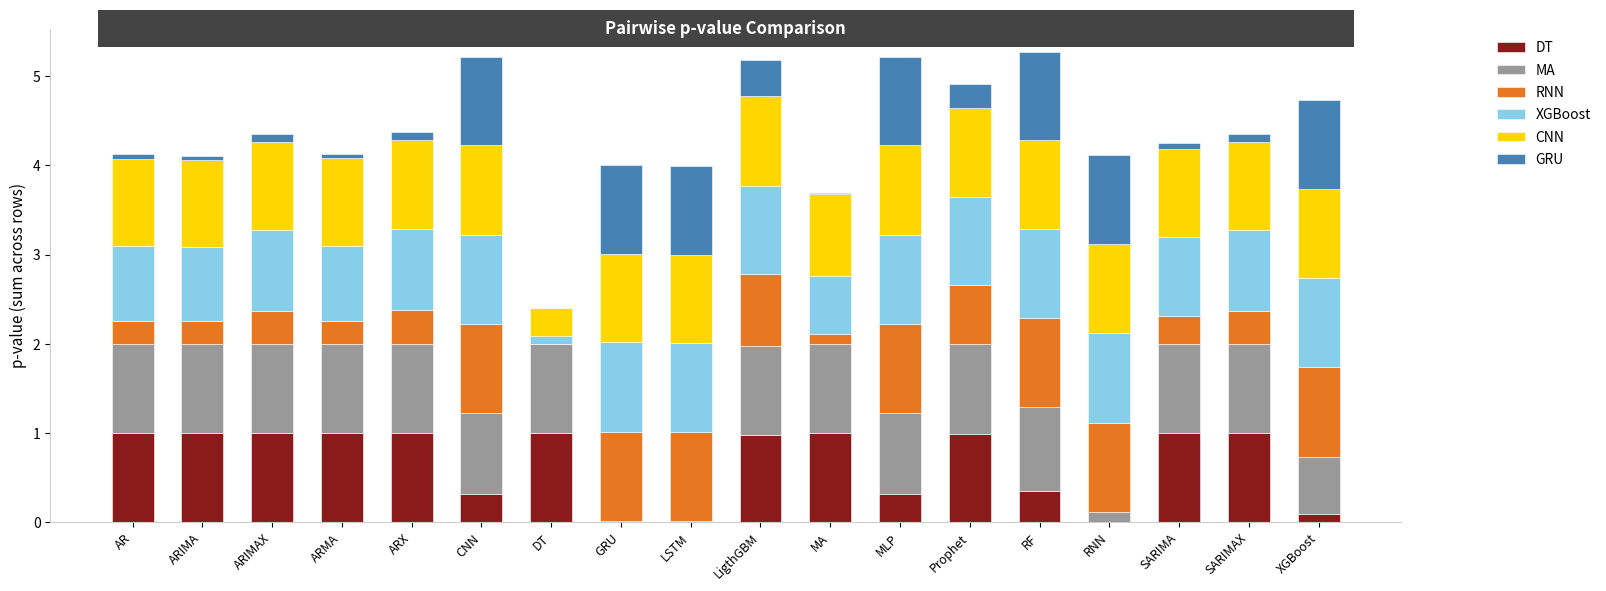

Is it true that DT equals 1.0 at DT?

True